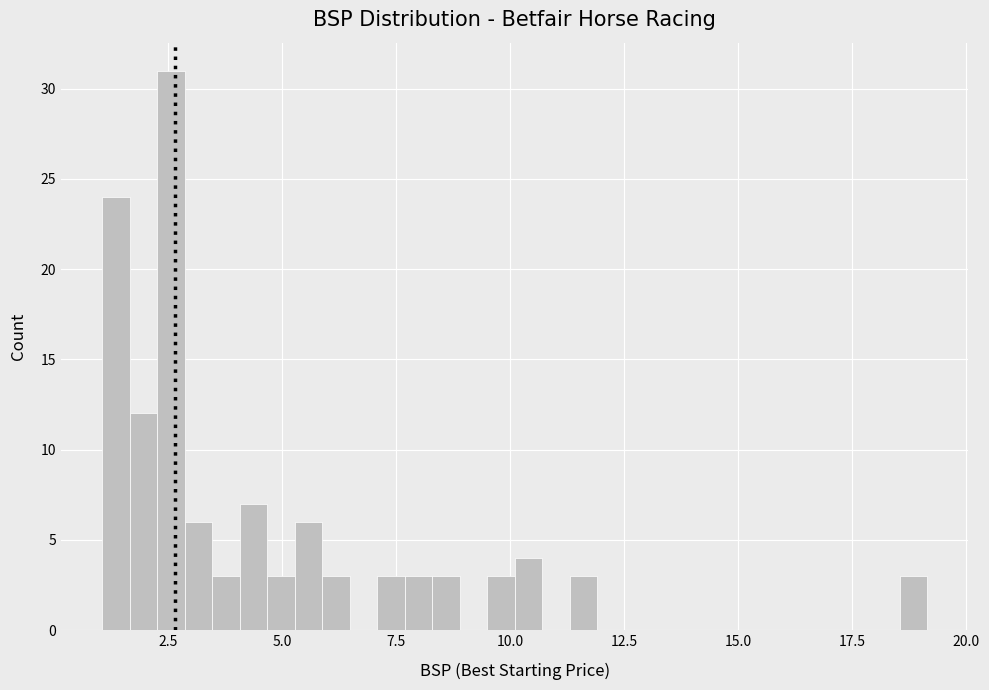

Around what value on the x-axis is the tallest bar? Give the approximate position of its centre, as read against the axis.

2.5